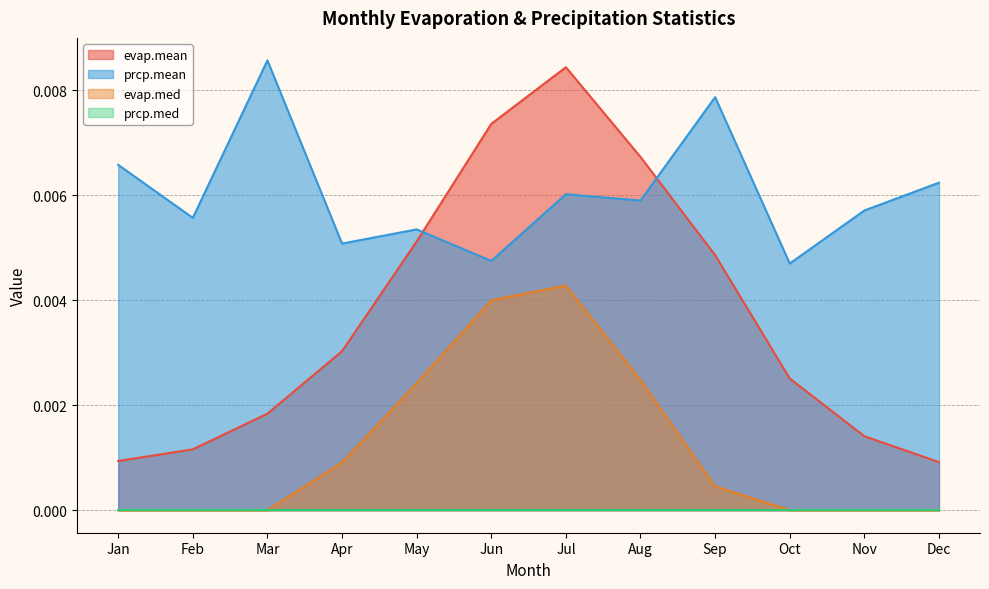

How many series are shown in this chart?

4